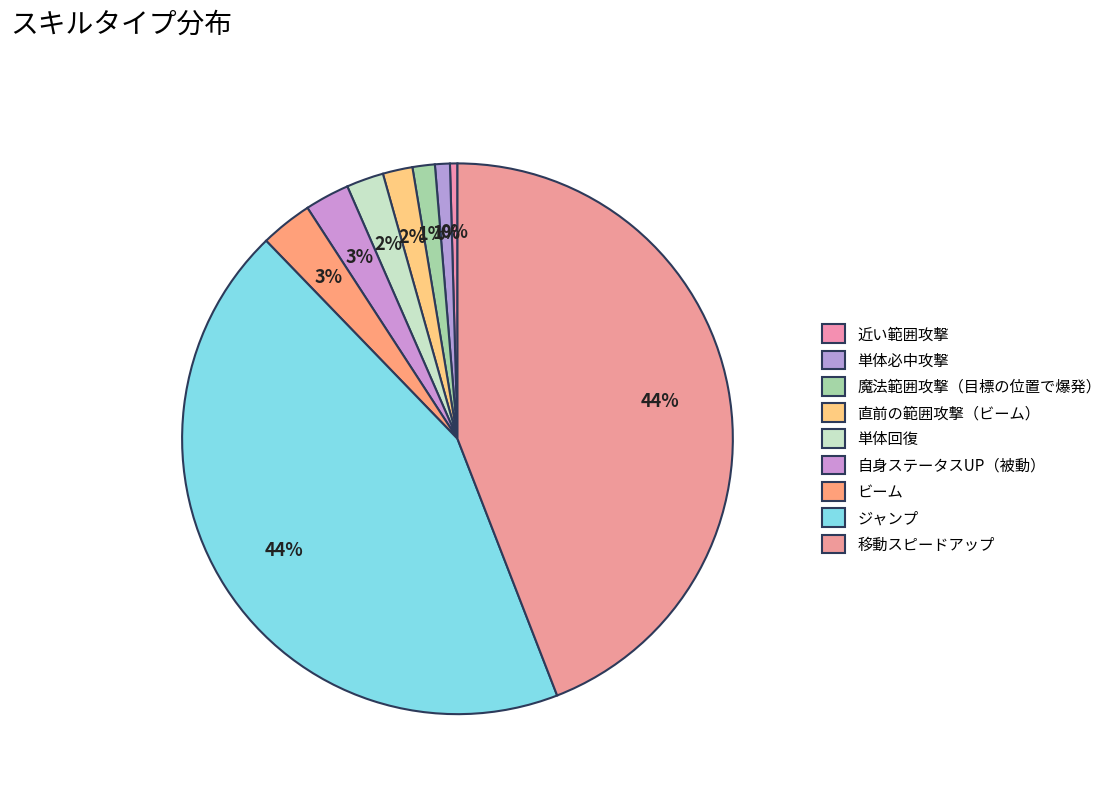

Which category has the smallest portion of the pie?

近い範囲攻撃